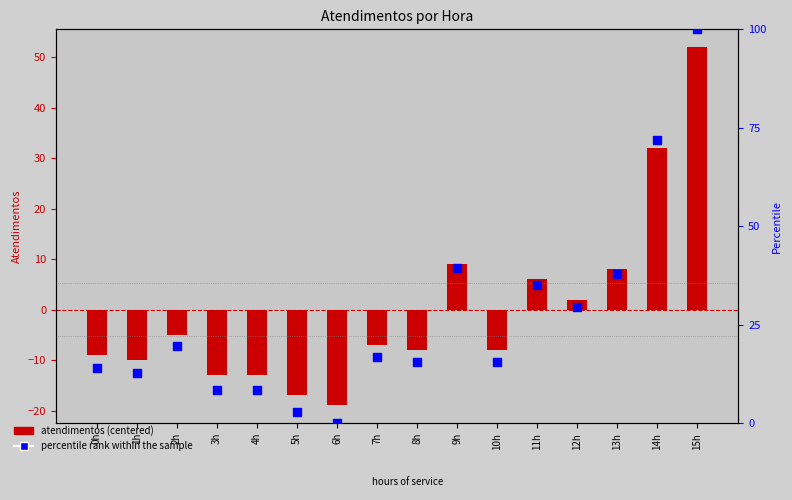

At how many categories does at least one series exceed 85?

1